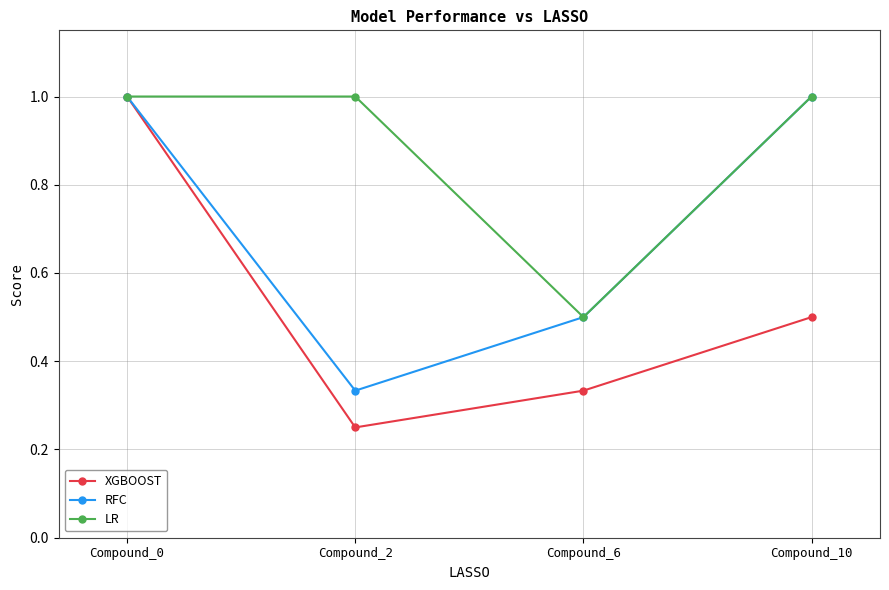

At which category is the sum across all series the highest?

Compound_0